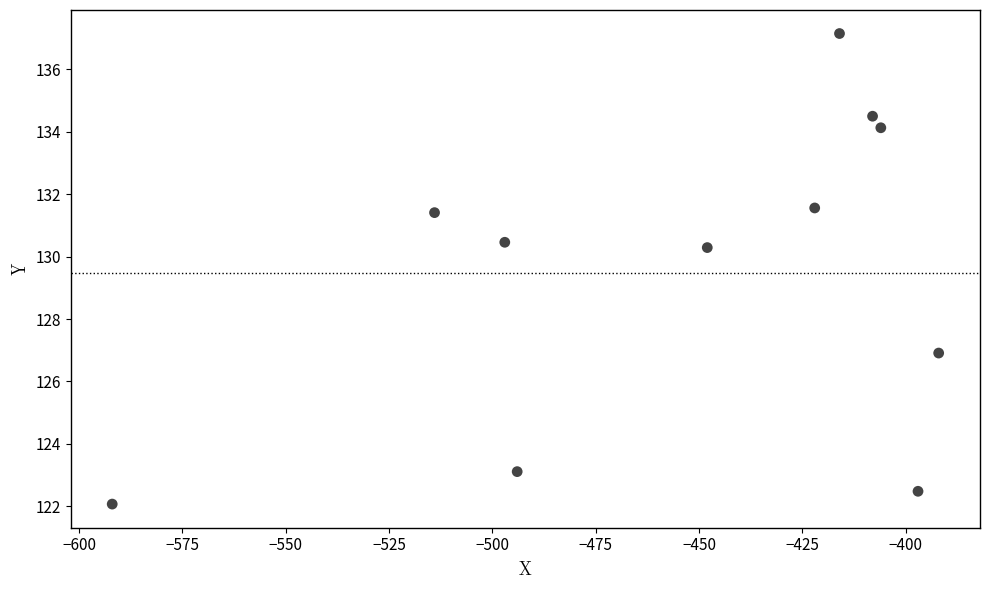

What is the average X value?

-453.3